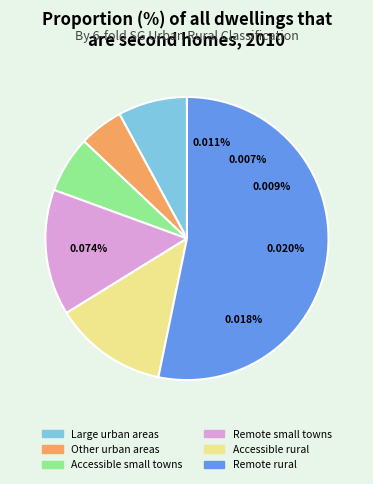

To the nearest percent, what is the difference between the Remote rural and Accessible rural slice percentages?

40%